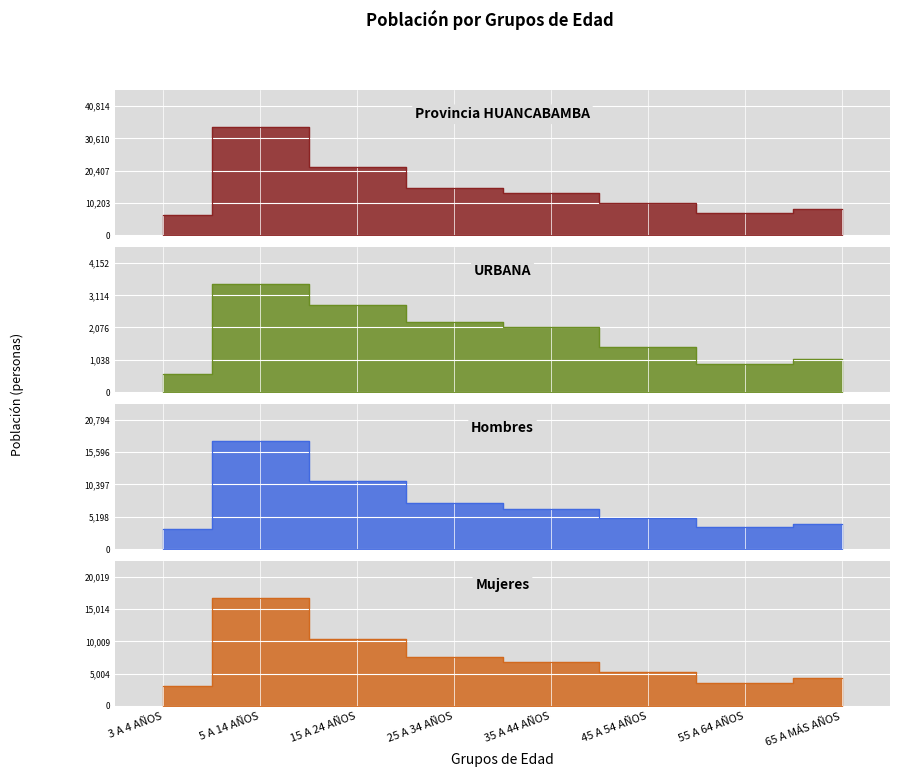

Where do Hombres and Mujeres first cross each other?

15 A 24 AÑOS and 25 A 34 AÑOS